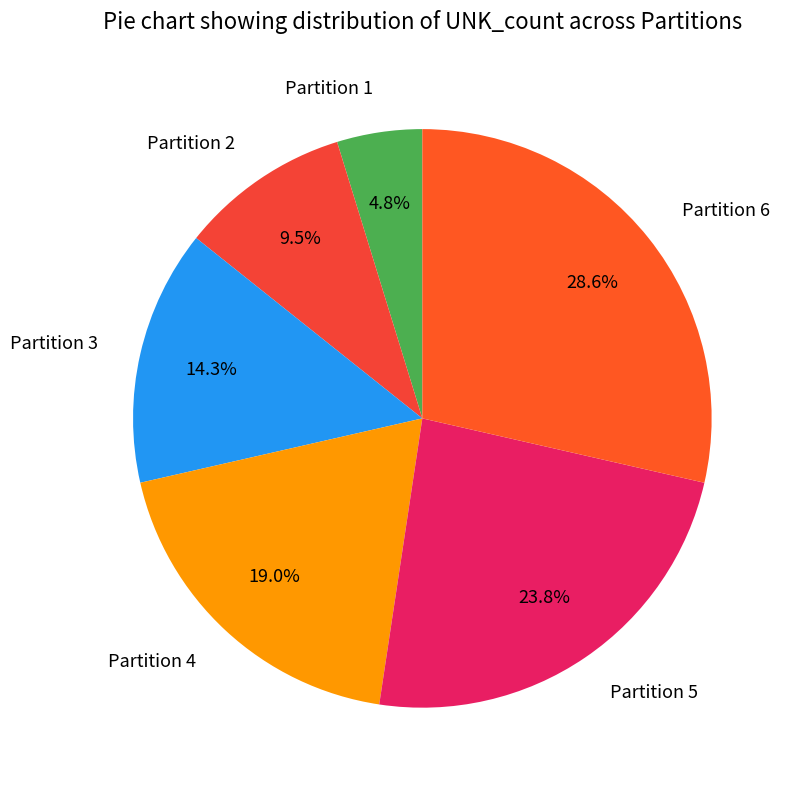

How much of the chart is everything except Partition 2?

90.5%